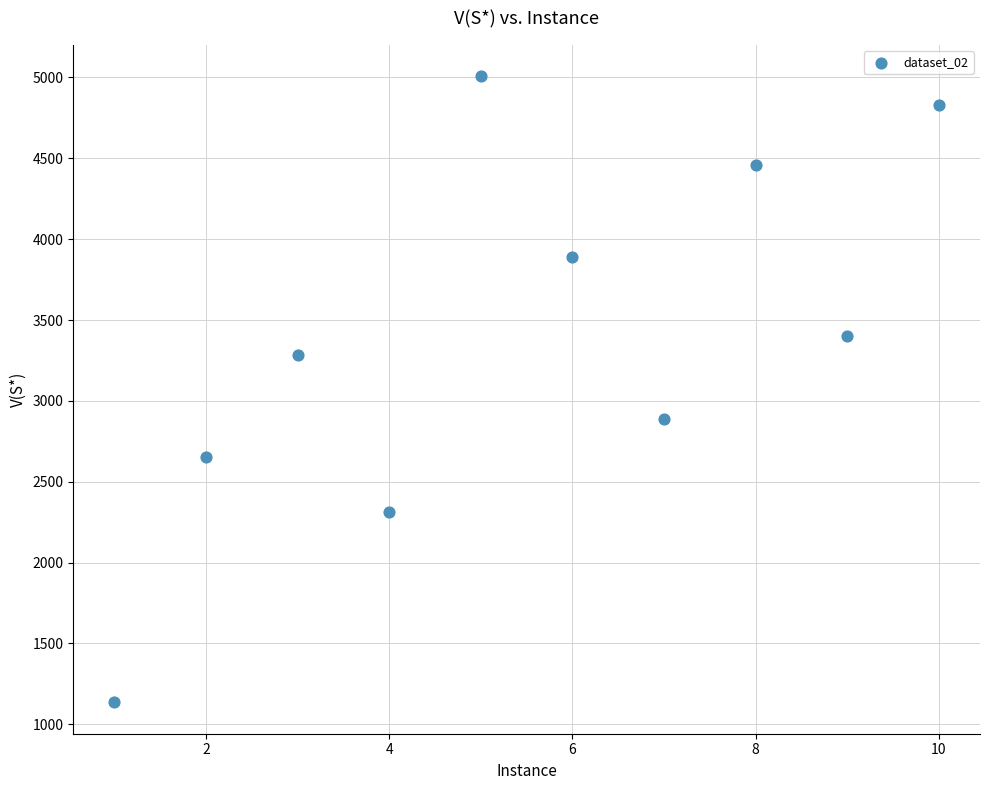

What is the range of X values (max minus min)?

9